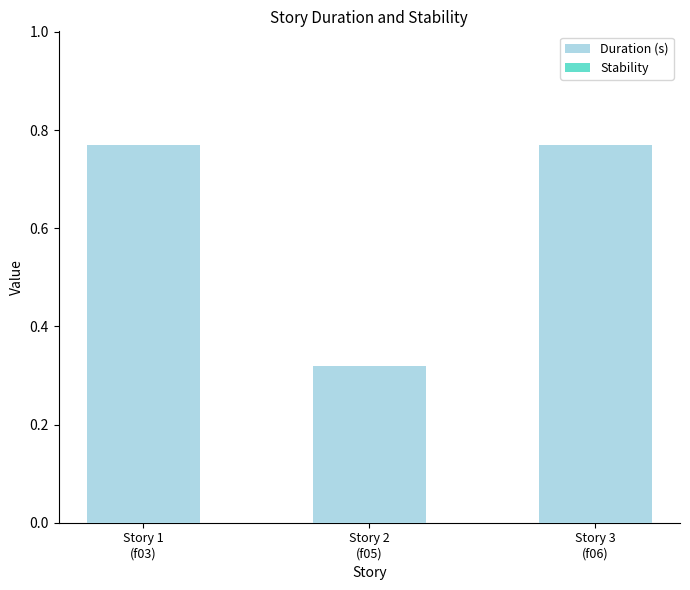

What is the sum of all values?

1.9